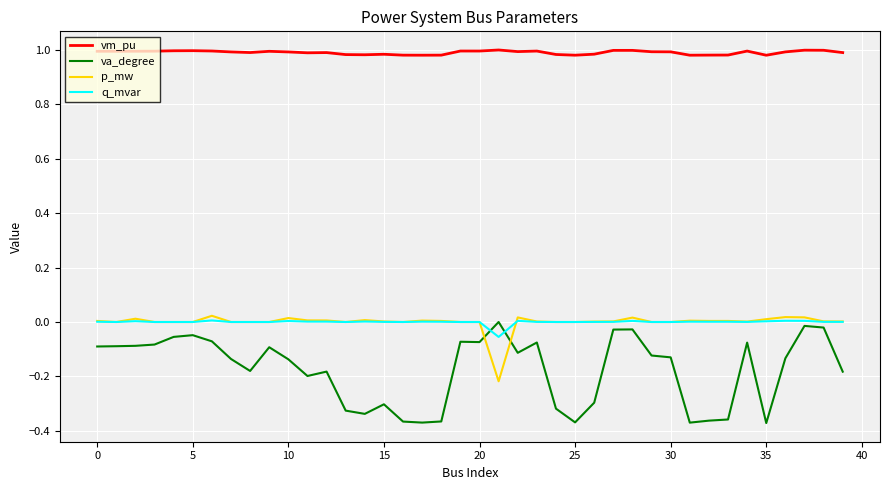

True or false: vm_pu and q_mvar cross at least once.

False